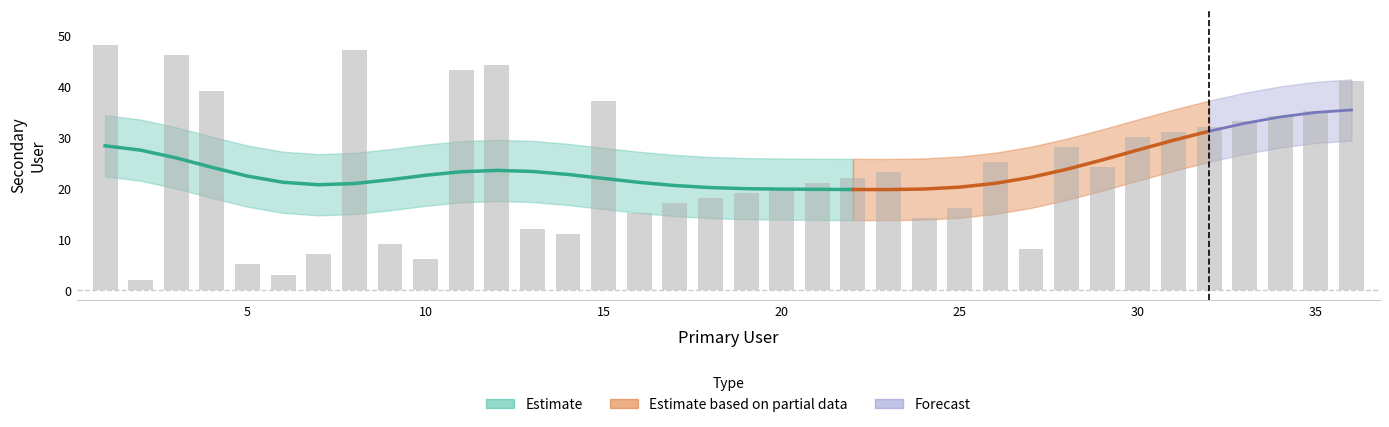

Reading right to left, list all the values displayed in this chart.

41	35	34	33	32	31	30	24	28	8	25	16	14	23	22	21	20	19	18	17	15	37	11	12	44	43	6	9	47	7	3	5	39	46	2	48